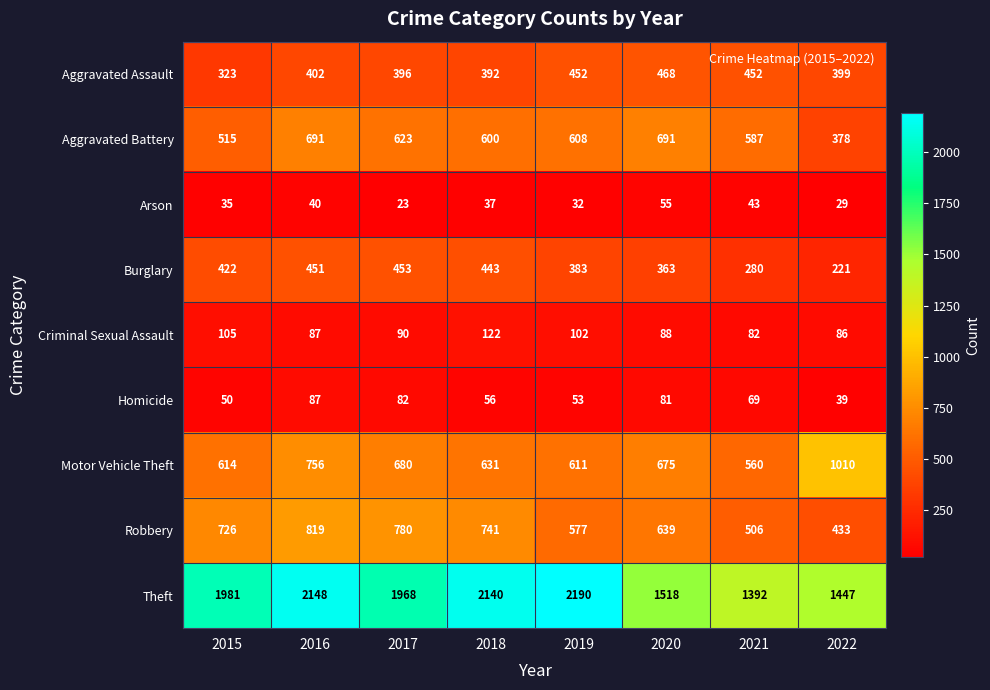

What is the maximum value for Motor Vehicle Theft?

1010